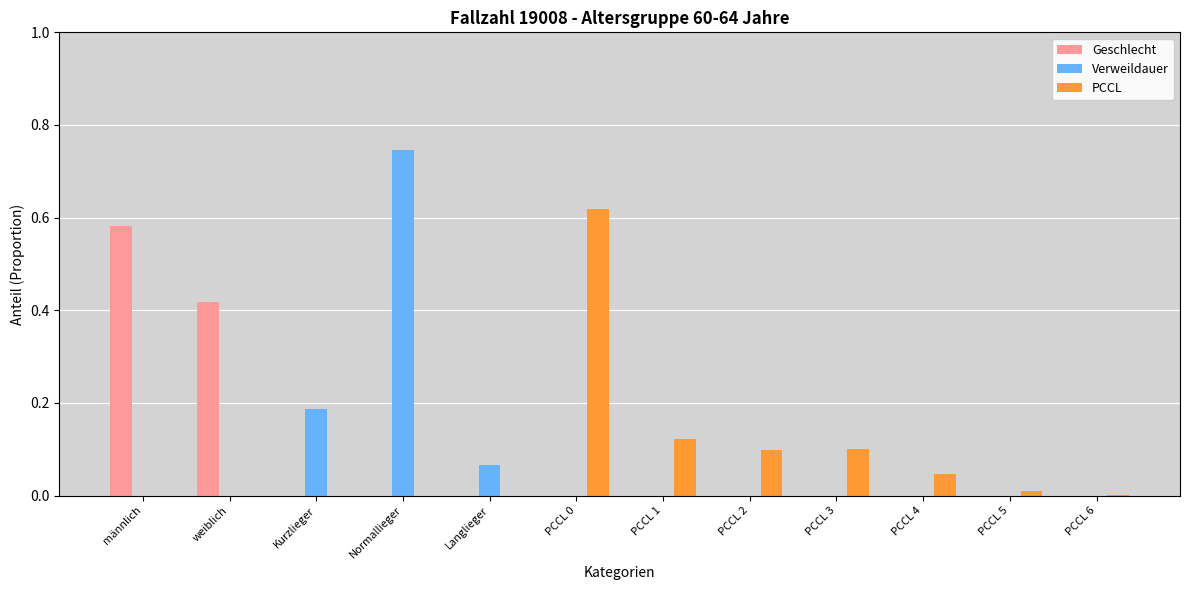

At which category is the sum across all series the highest?

Normallieger